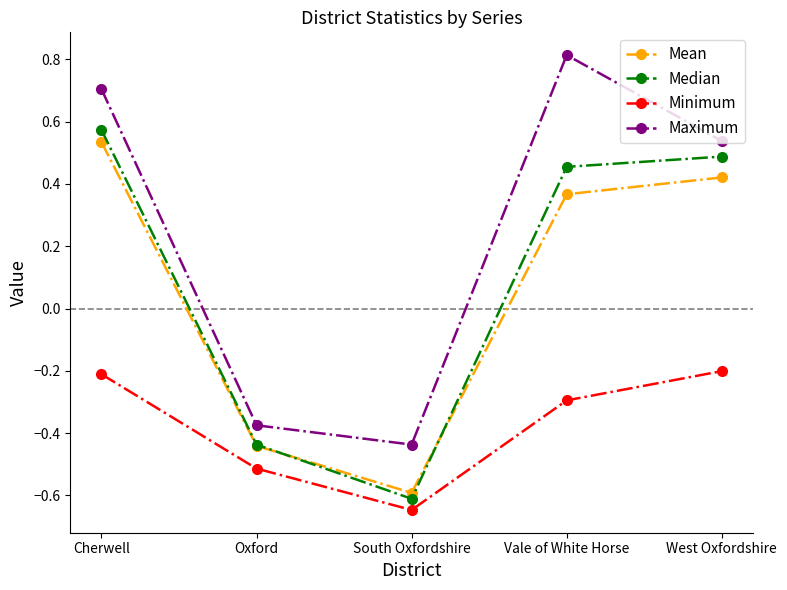

At which category does the chart reach its minimum across all series?

South Oxfordshire